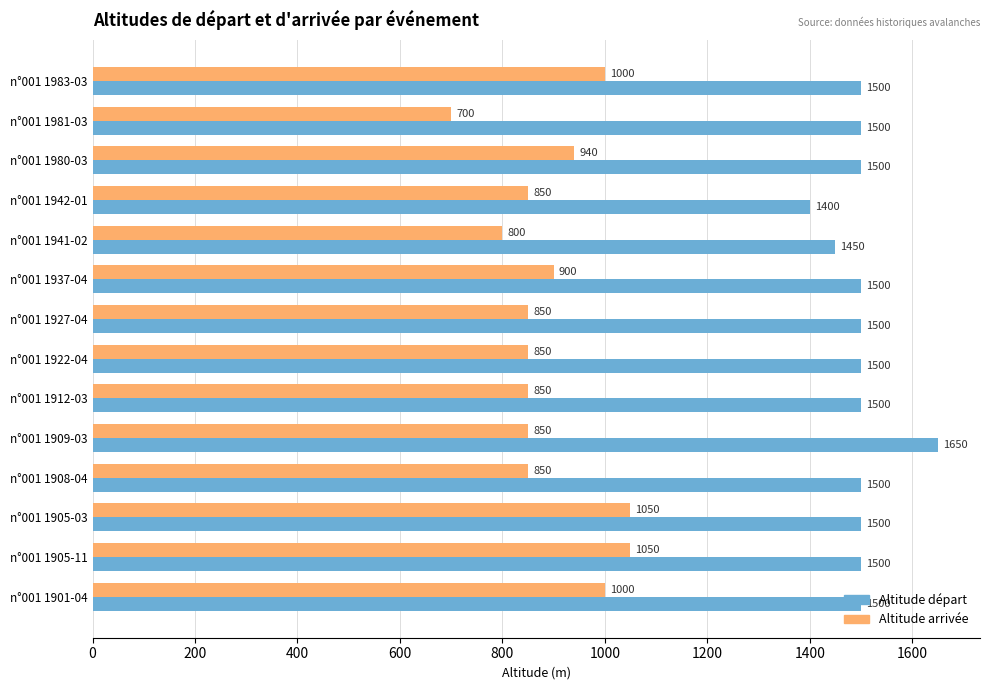

How many data points in Altitude arrivée are less than 850?

2